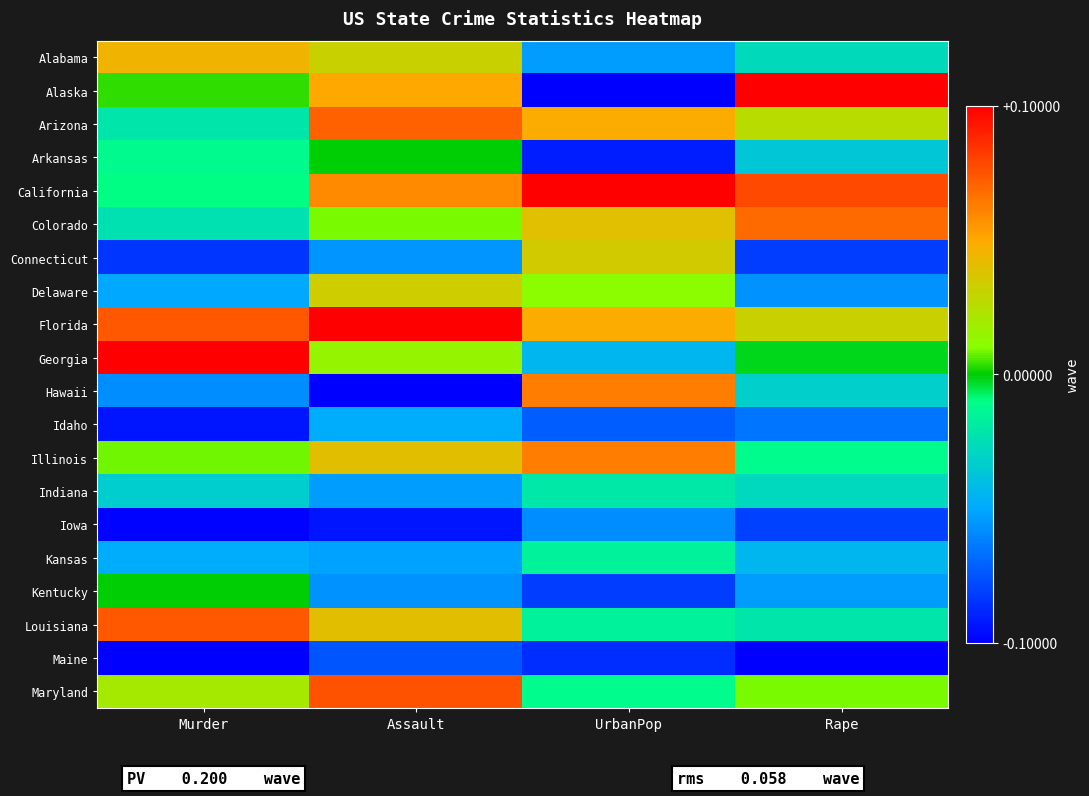

At how many categories does at least one series exceed 0?

4